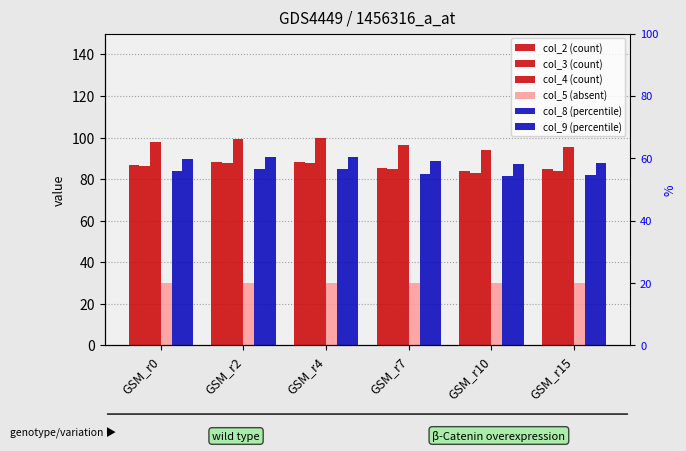

How many values in the col_8 (percentile) series are below 83?

3